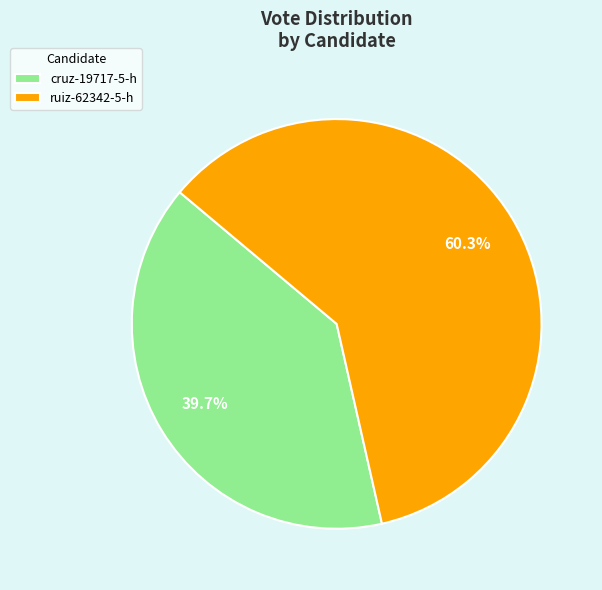

Approximately how many times larger is the value at cruz-19717-5-h compared to ruiz-62342-5-h?

0.7